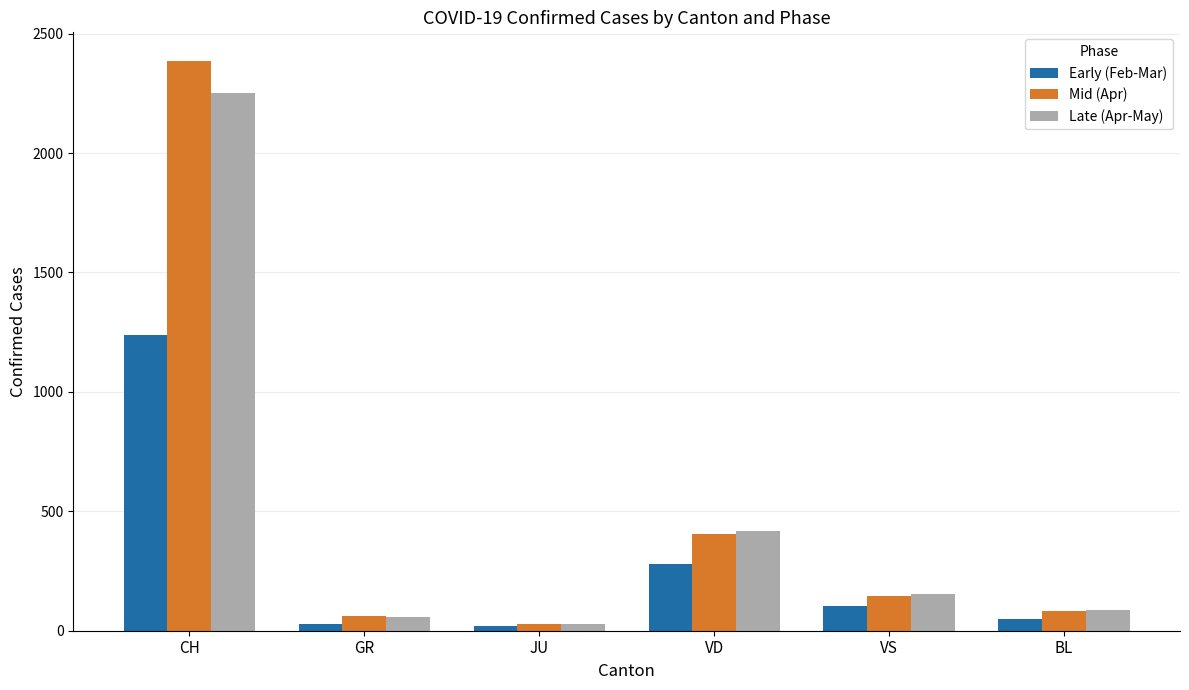

What position from the left is CH?

1